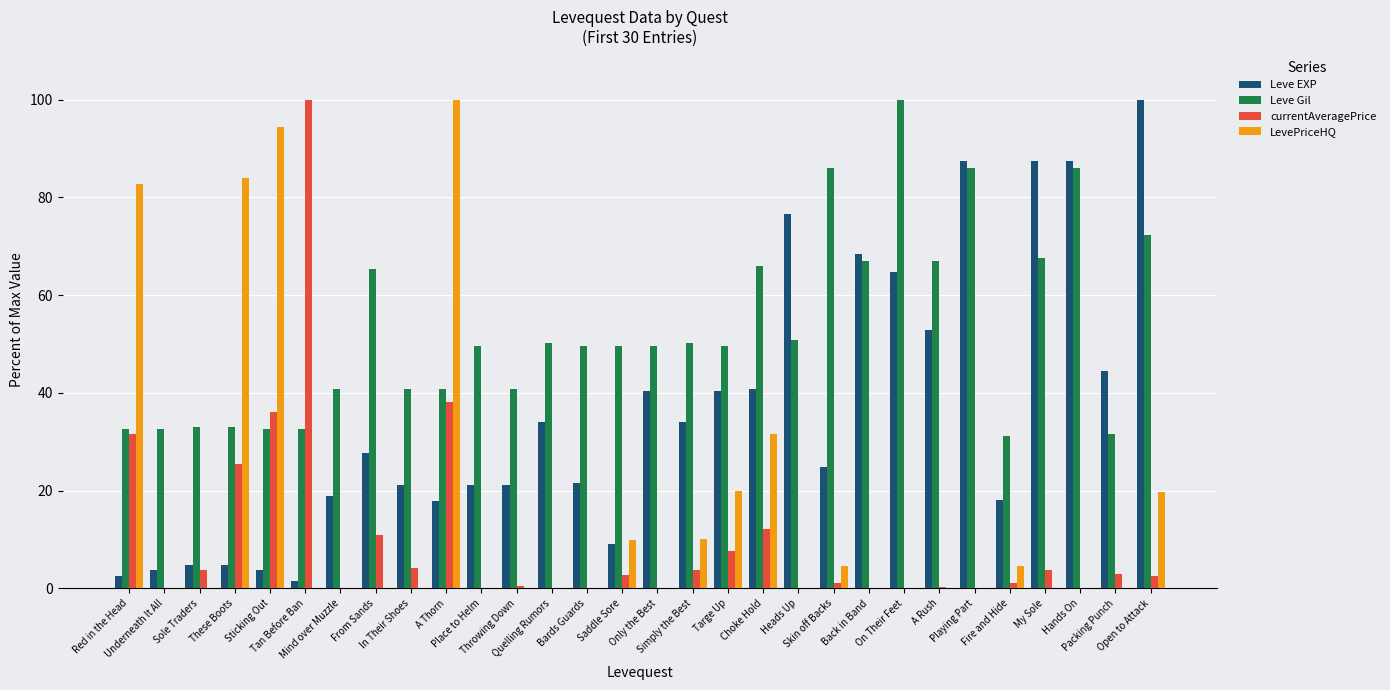

The value of LevePriceHQ at Hands On is 0.0. True or false?

True